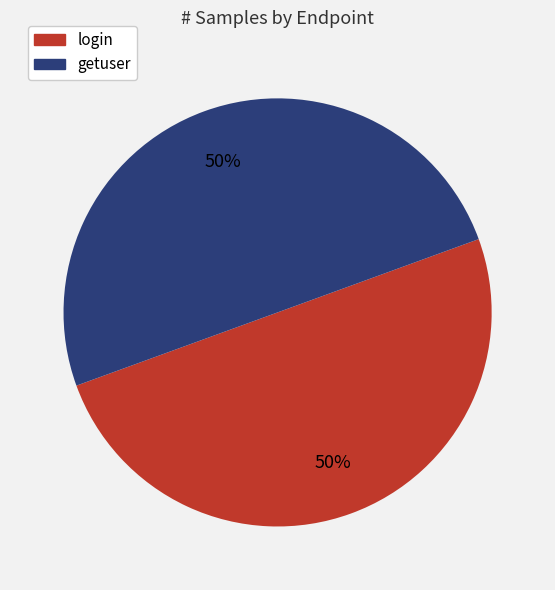

Is the sum of getuser and login greater than half?

Yes